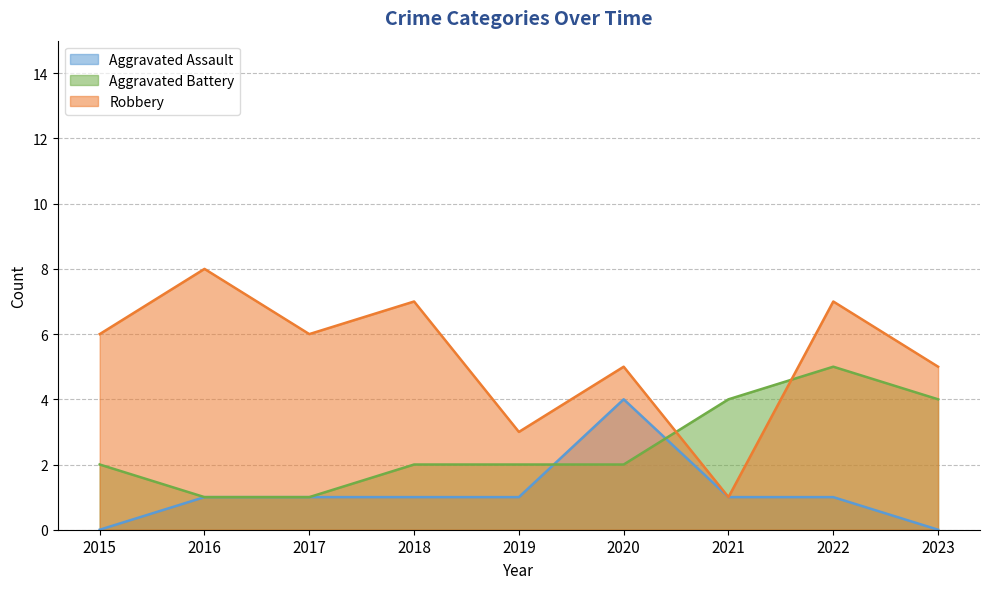

In Robbery, how many points are higher than both neighbors (excluding endpoints)?

4